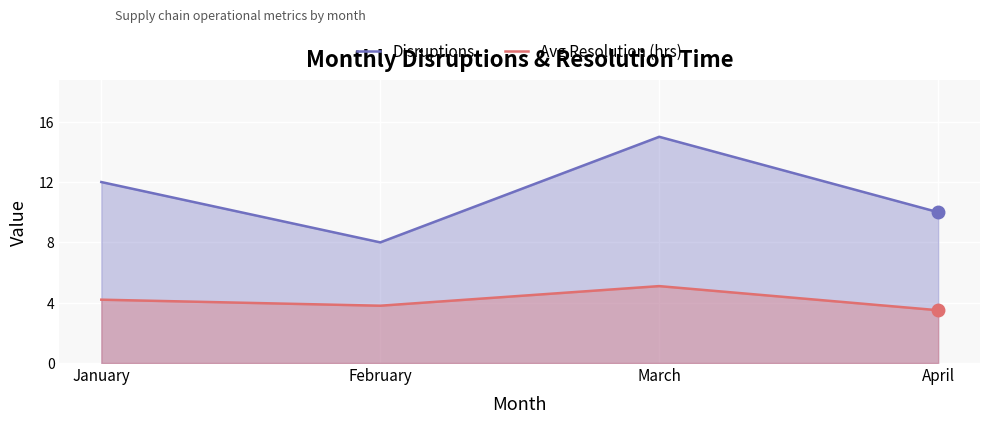

What is the difference between the Avg Resolution (hrs) values at January and March?

0.9